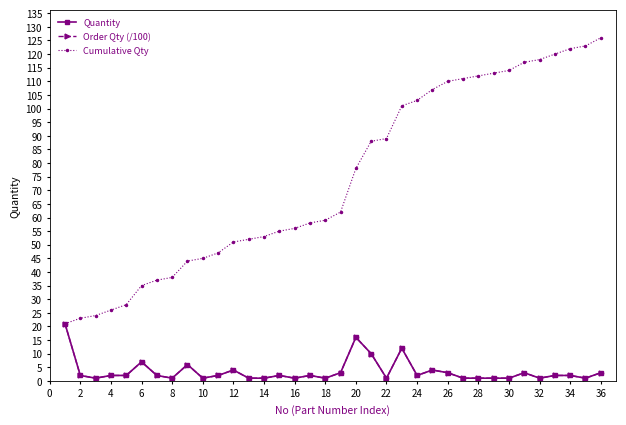

What is the difference between the maximum and second lowest values in the Cumulative Qty series?

103